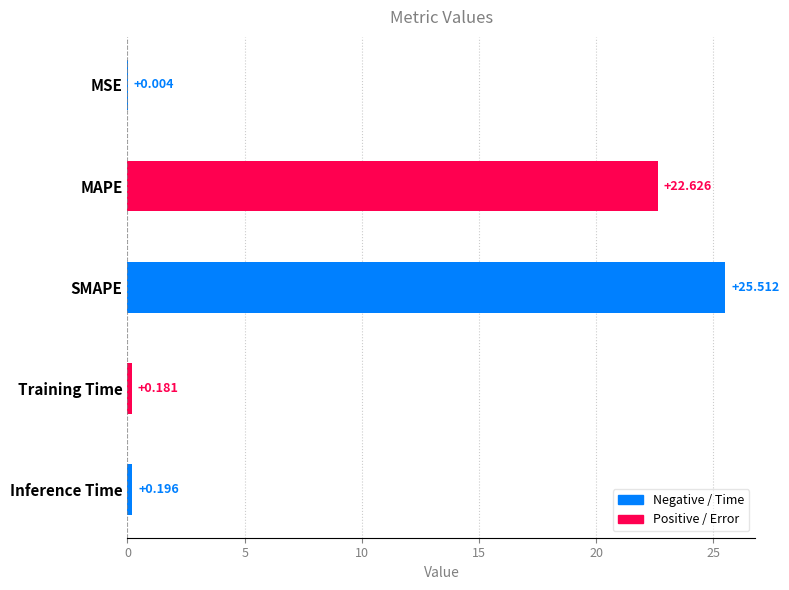

Between MSE and Training Time, which is larger?

Training Time